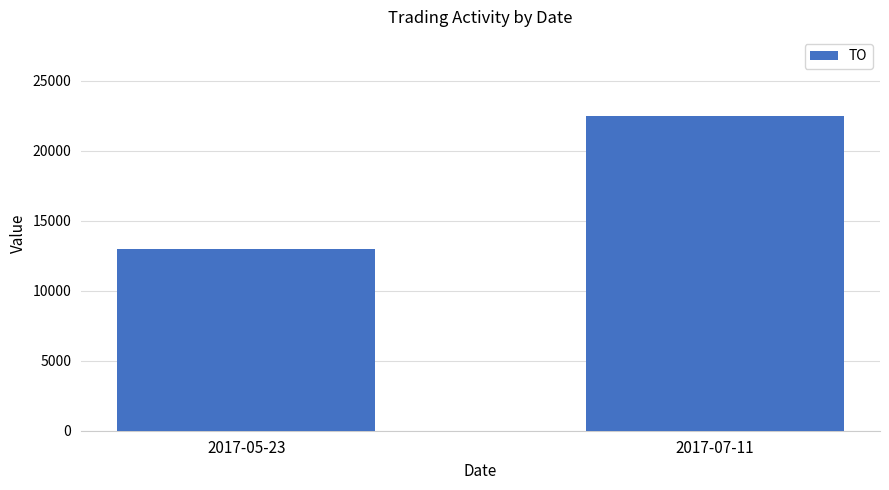

What is the label of the 2nd bar from the left?

2017-07-11